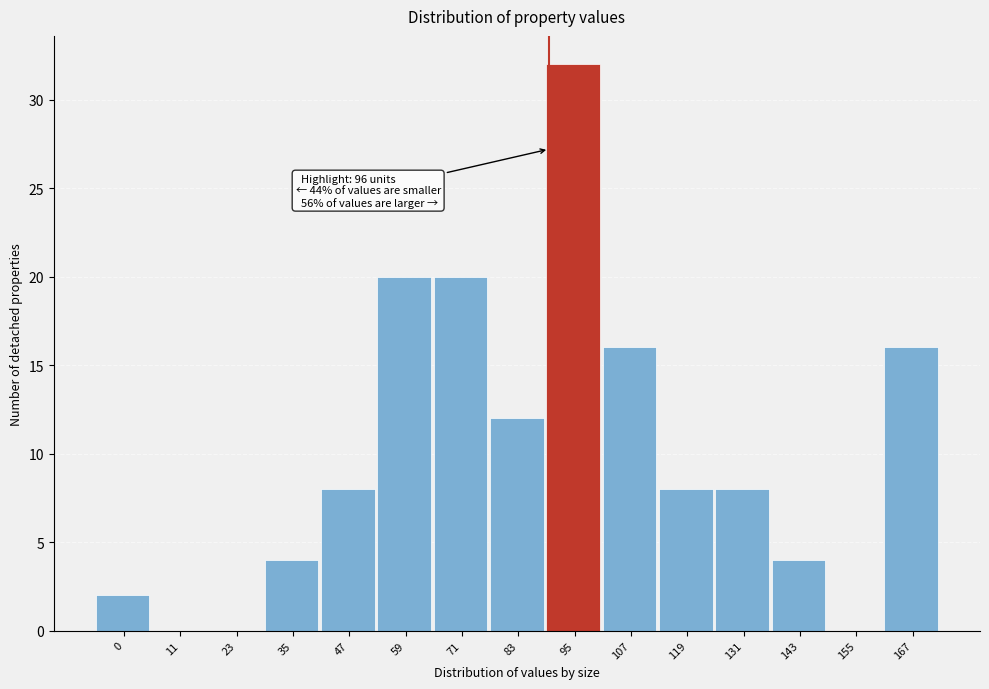

Reading right to left, list all the values displayed in this chart.

167=16	155=0	143=4	131=8	119=8	107=16	95=32	83=12	71=20	59=20	47=8	35=4	23=0	11=0	0=2